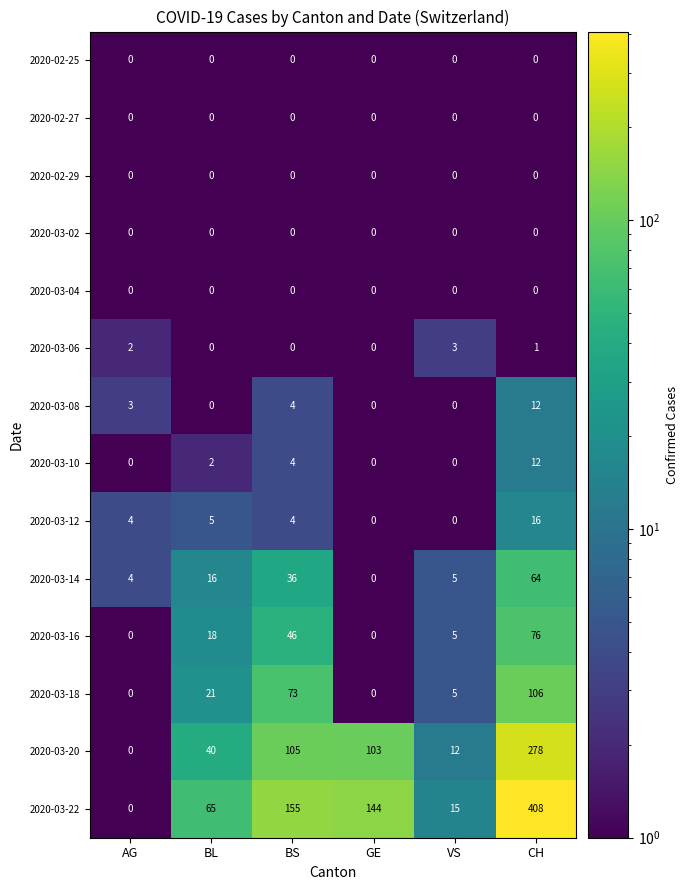

What is the sum of the 2020-03-08 values at BS and VS?

4